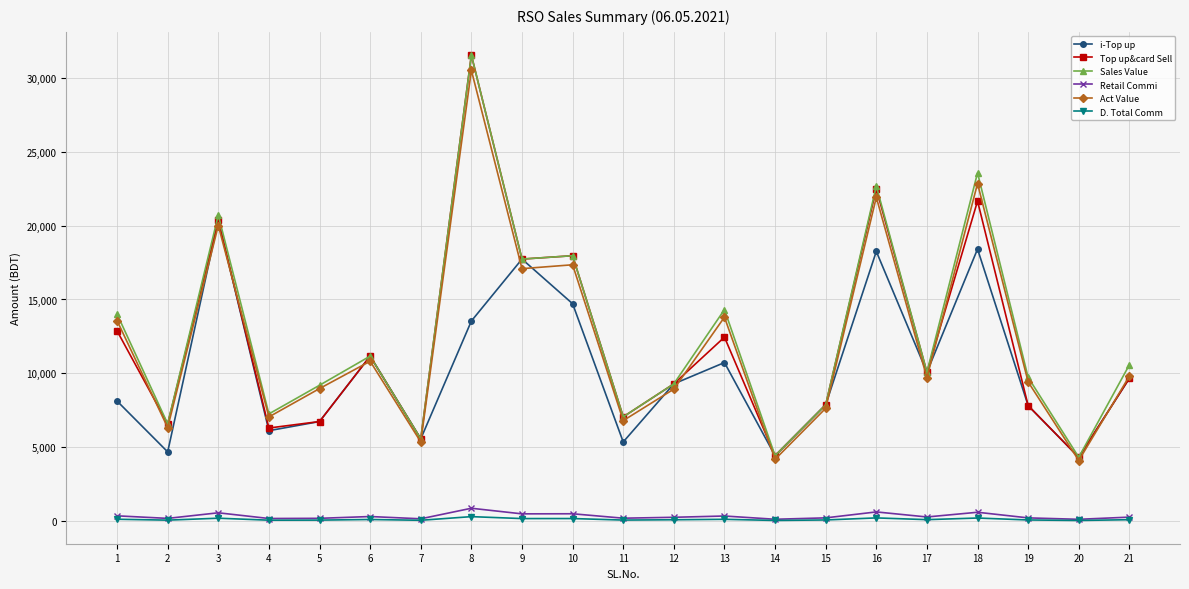

What is the value of the Retail Commi point at the 11th from the left?

194.0